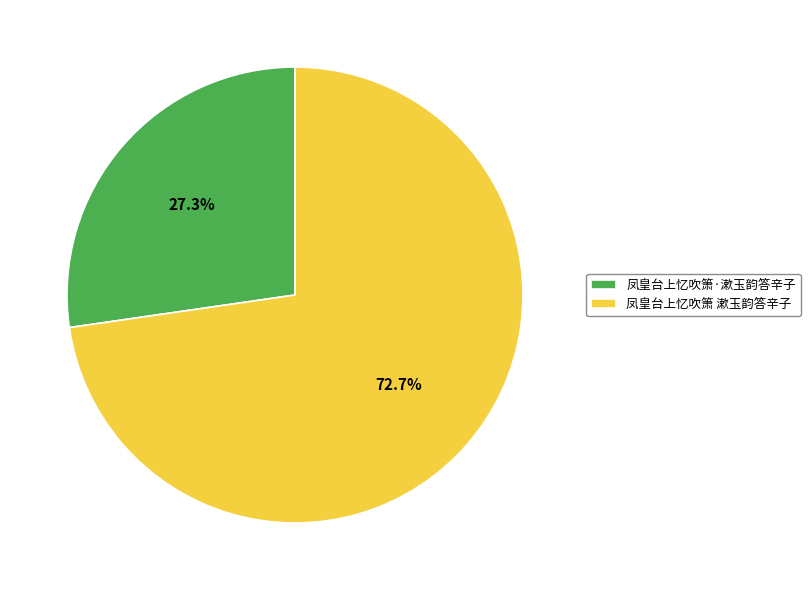

Which has a higher value, 凤皇台上忆吹箫·漱玉韵答辛子 or 凤皇台上忆吹箫 漱玉韵答辛子?

凤皇台上忆吹箫 漱玉韵答辛子